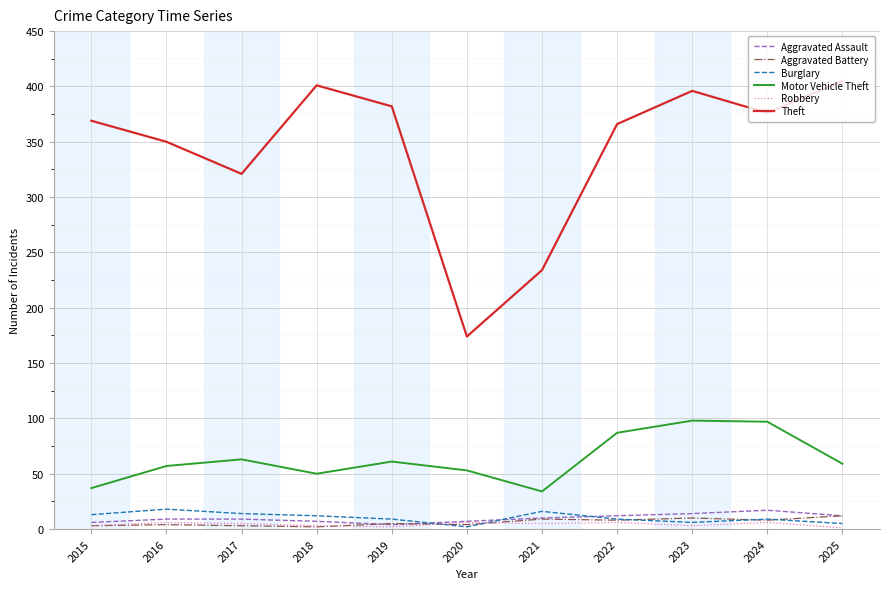

What value does the Aggravated Battery series have at 2025, to the nearest 10?

10